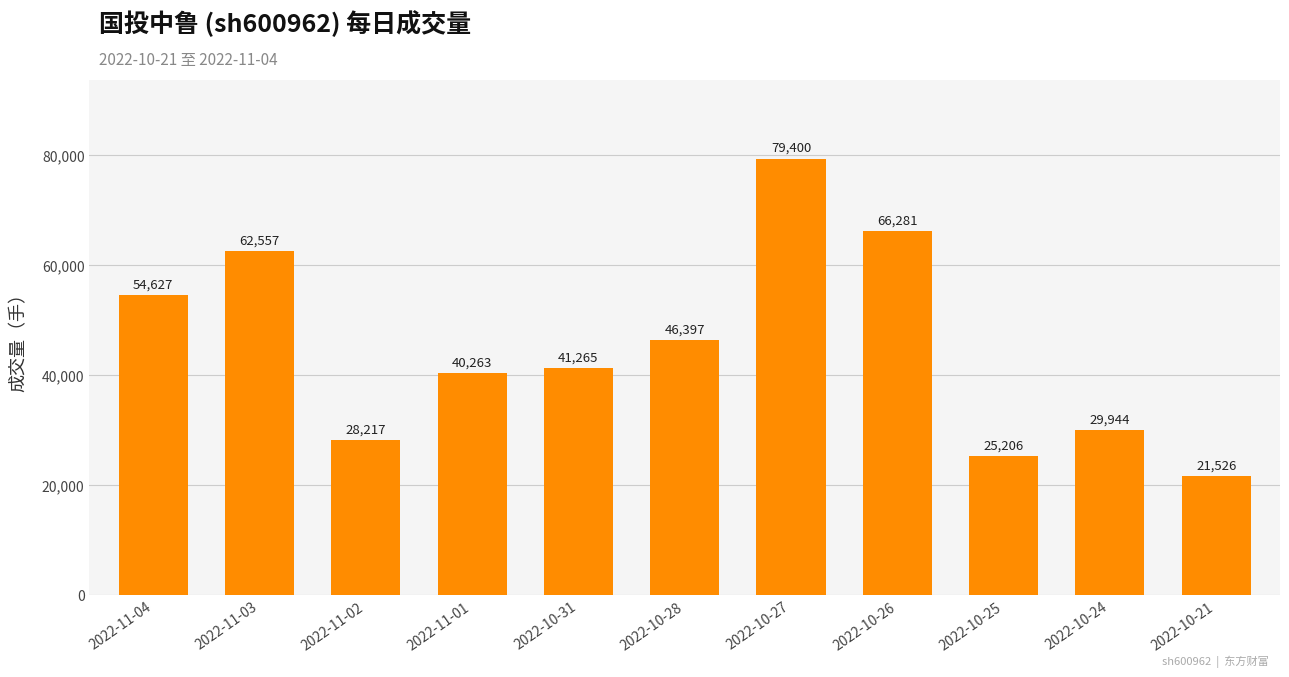

Approximately how many times larger is the value at 2022-11-02 compared to 2022-10-26?

0.4